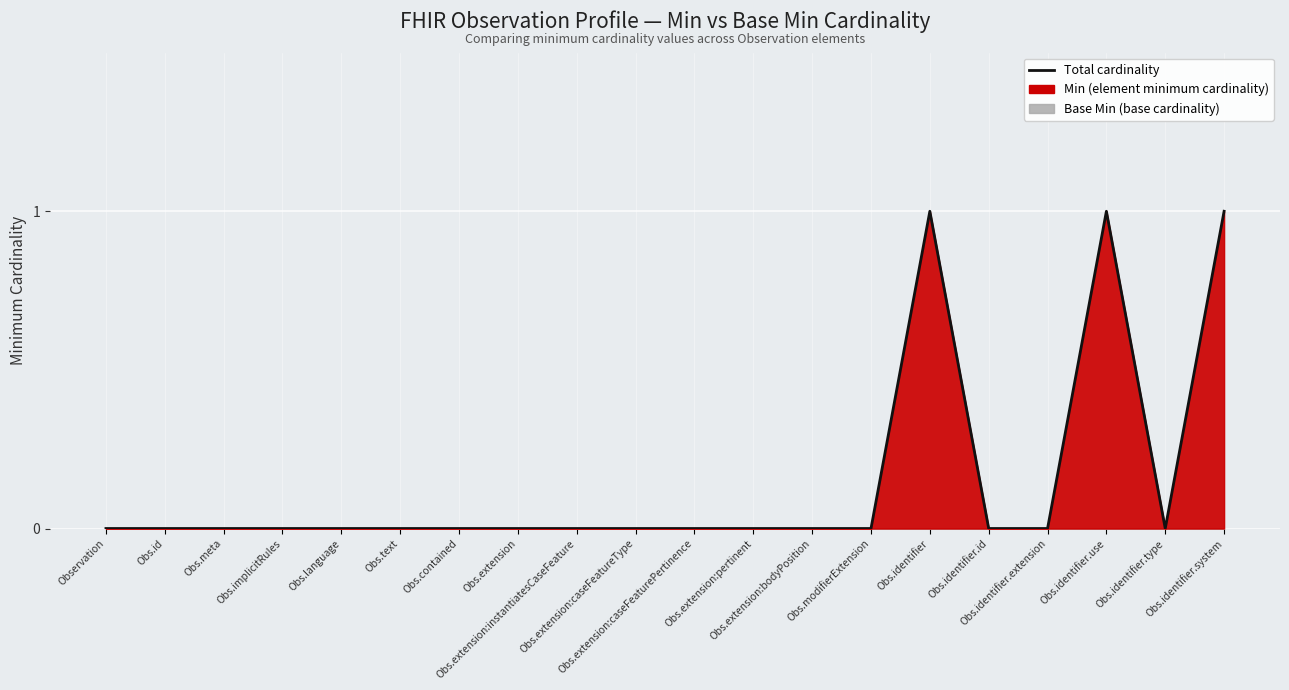

Reading left to right, list all the values displayed in this chart.

Observation=0	Obs.id=0	Obs.meta=0	Obs.implicitRules=0	Obs.language=0	Obs.text=0	Obs.contained=0	Obs.extension=0	Obs.extension:instantiatesCaseFeature=0	Obs.extension:caseFeatureType=0	Obs.extension:caseFeaturePertinence=0	Obs.extension:pertinent=0	Obs.extension:bodyPosition=0	Obs.modifierExtension=0	Obs.identifier=1	Obs.identifier.id=0	Obs.identifier.extension=0	Obs.identifier.use=1	Obs.identifier.type=0	Obs.identifier.system=1